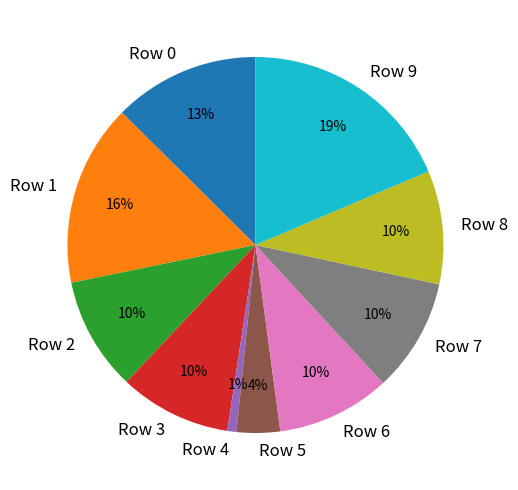

To the nearest percent, what is the average slice percentage?

10%